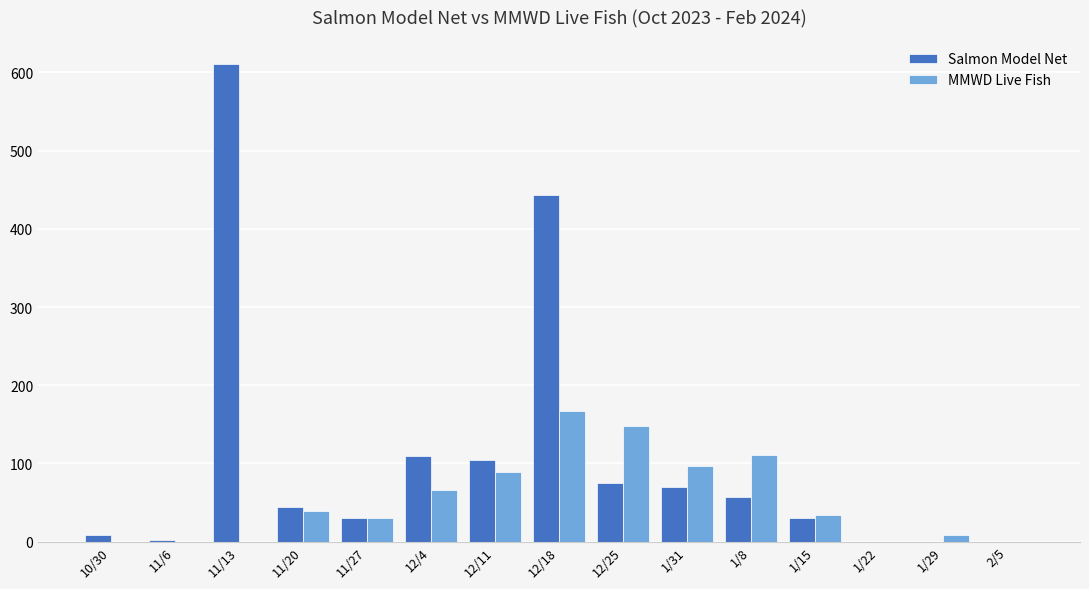

Where is Salmon Model Net nearest to the value 305?

12/18